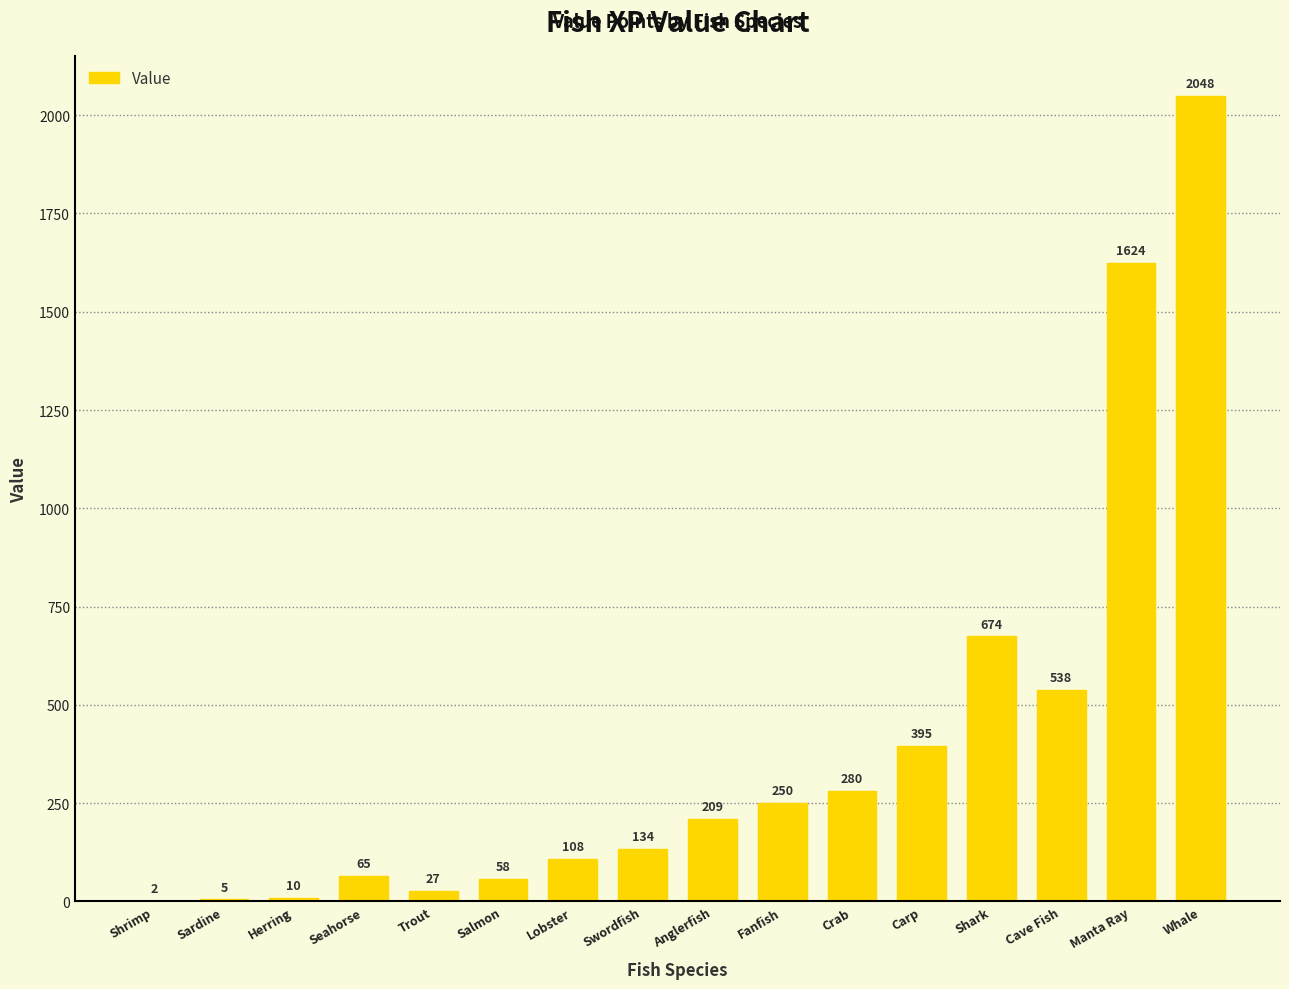

How many categories are shown in the chart?

16